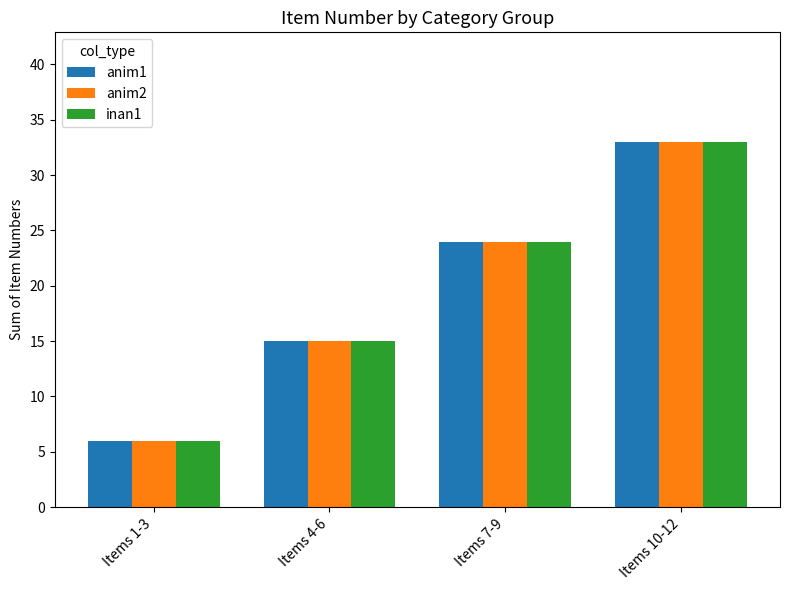

Reading right to left, what are all the values shown in this chart?

anim1: 33	24	15	6
anim2: 33	24	15	6
inan1: 33	24	15	6